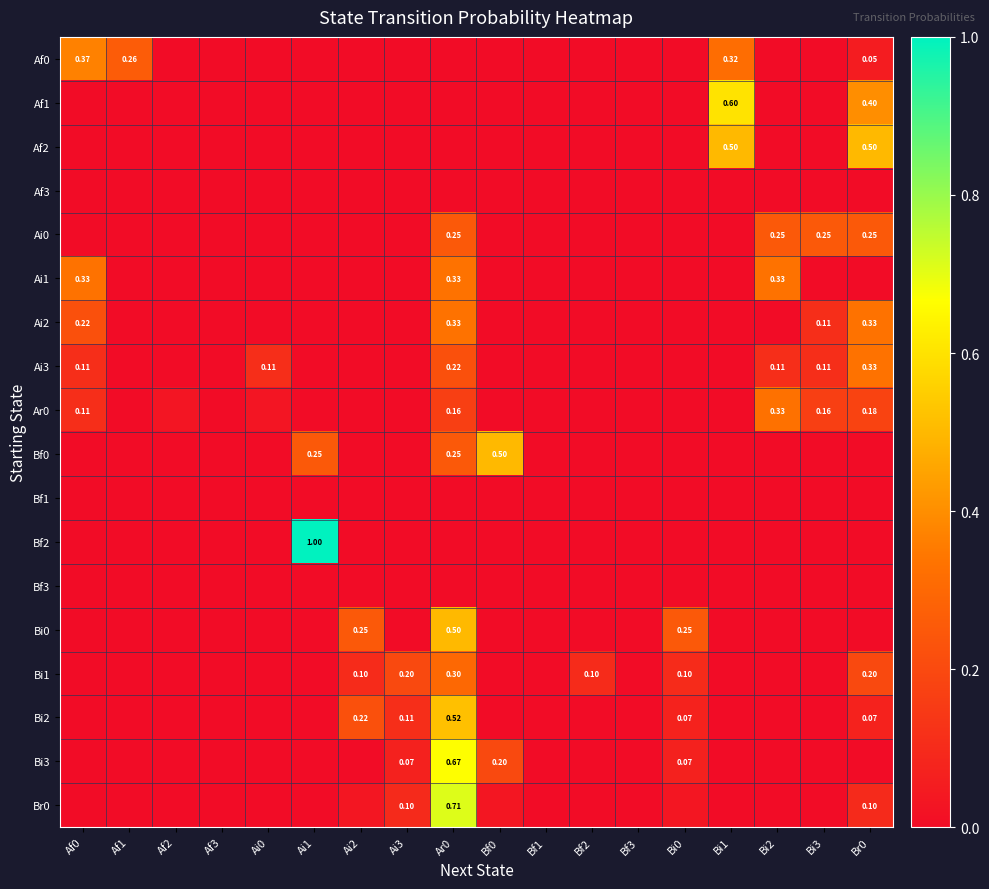

True or false: Br0 has a value of 0.4 at Ar0.

False